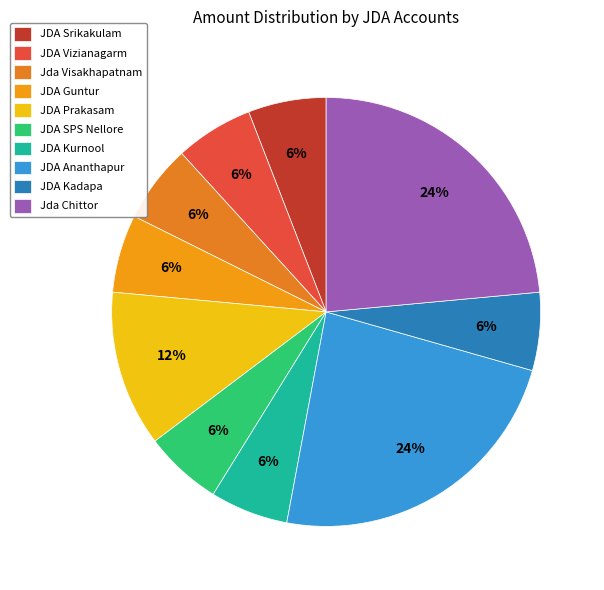

To the nearest percent, what is the difference between the largest and smallest slice percentages?

18%